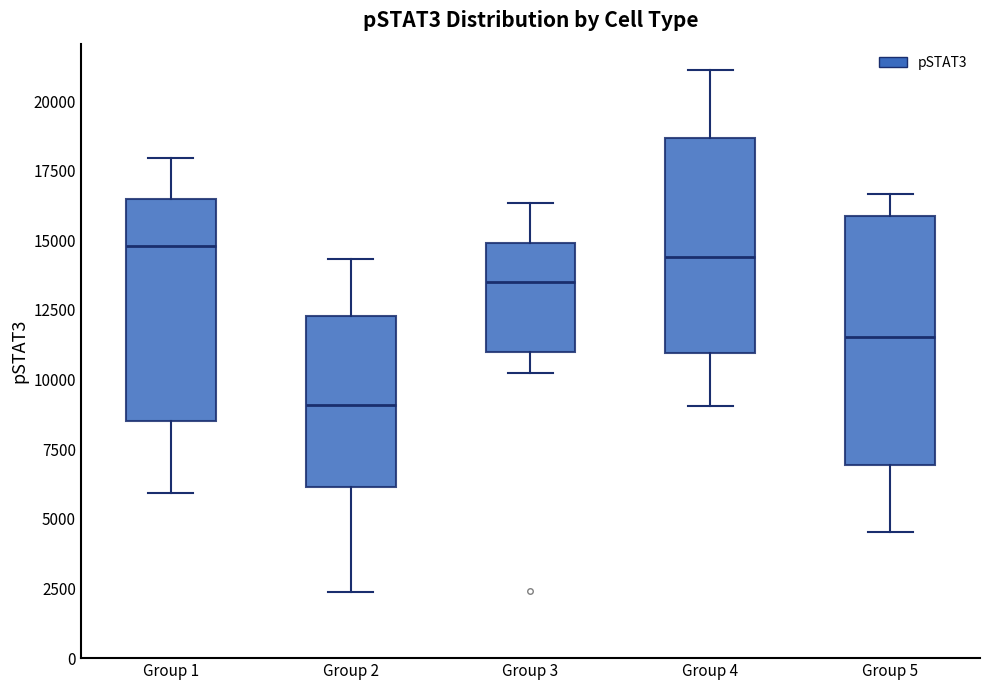

Comparing the boxes themselves (not the whiskers), which one is the tallest?

Group 5